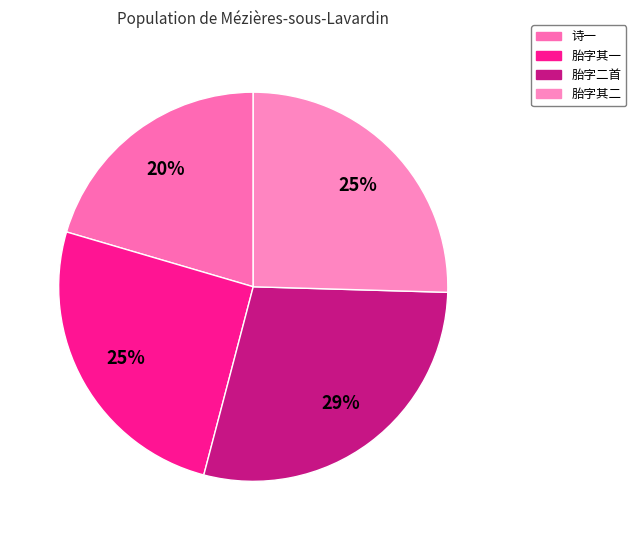

How many segments does this pie chart have?

4